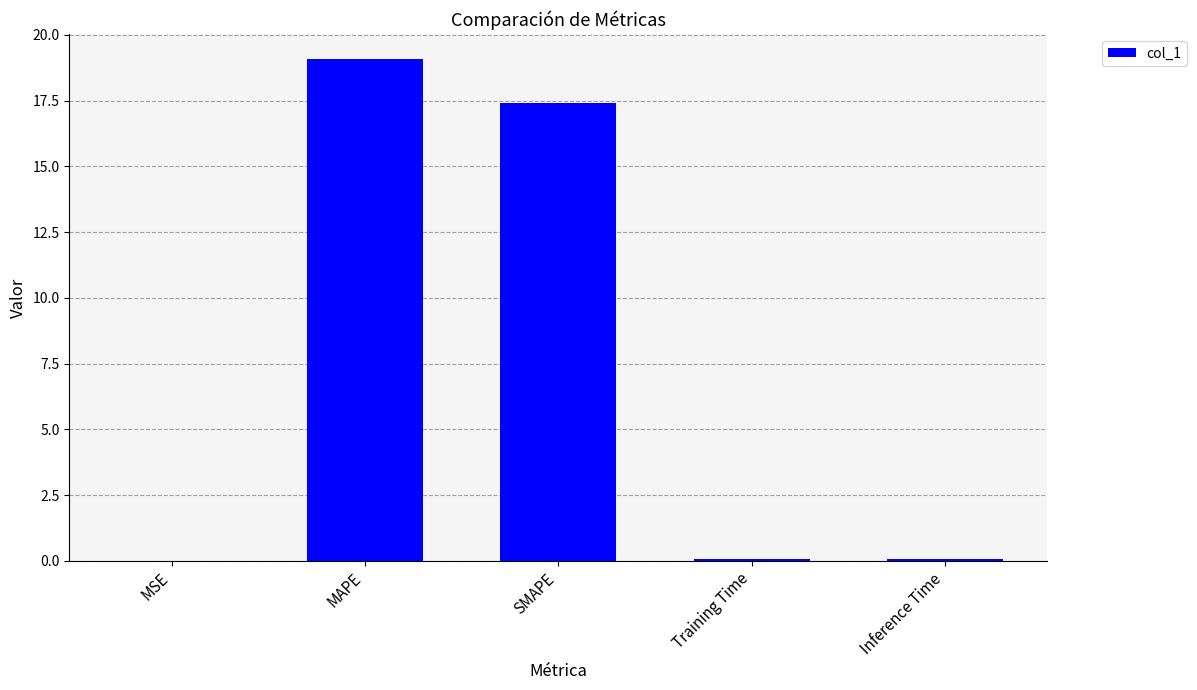

The chart shows a value of 33.1 at MAPE. True or false?

False